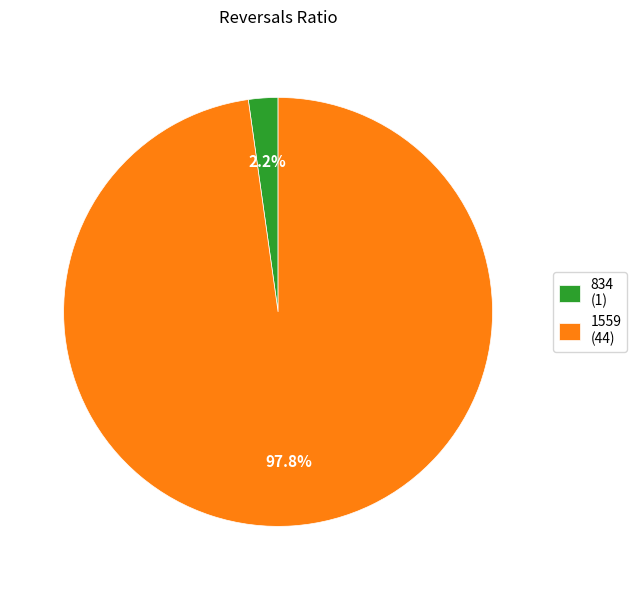

True or false: 834 accounts for 2% of the total.

True